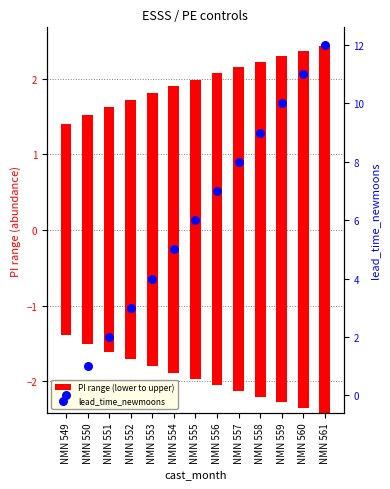

What are all the series names shown in the legend?

PI range (lower to upper), lead_time_newmoons